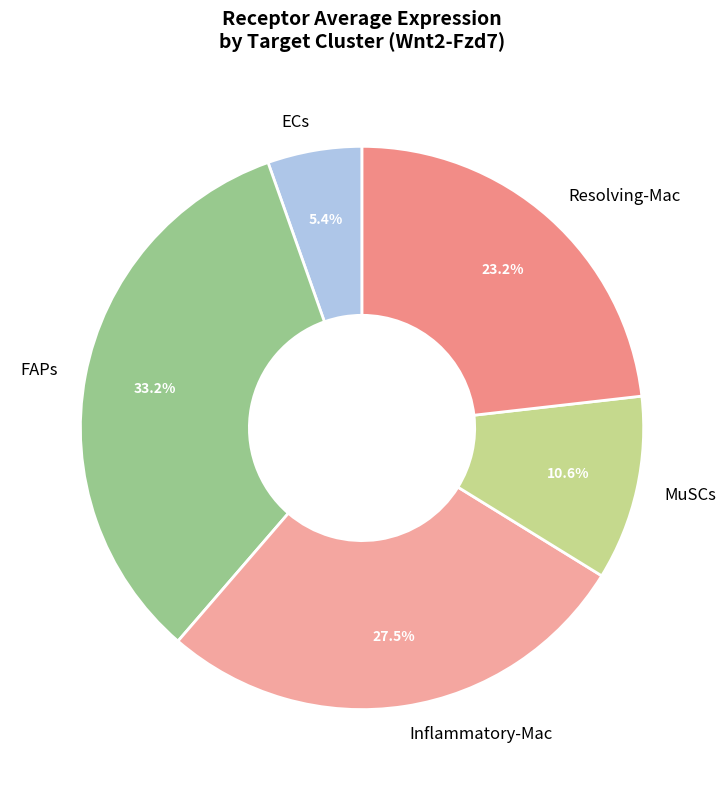

Does MuSCs account for over 50% of the chart?

No